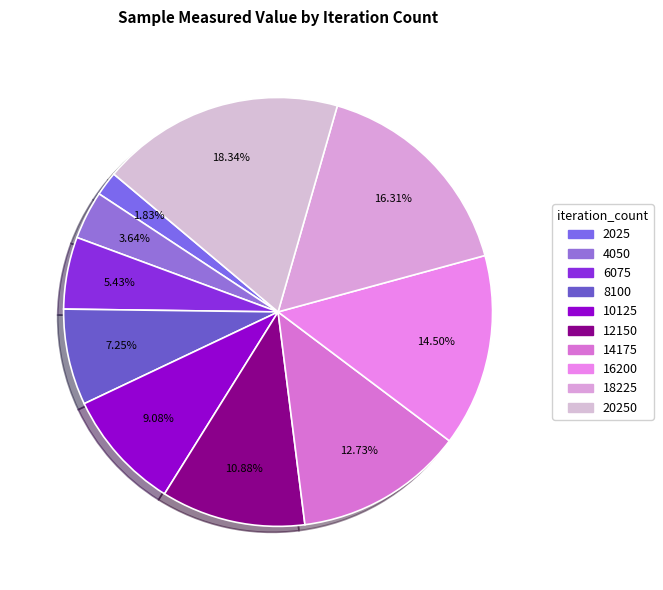

To the nearest percent, what portion does 6075 represent?

5%